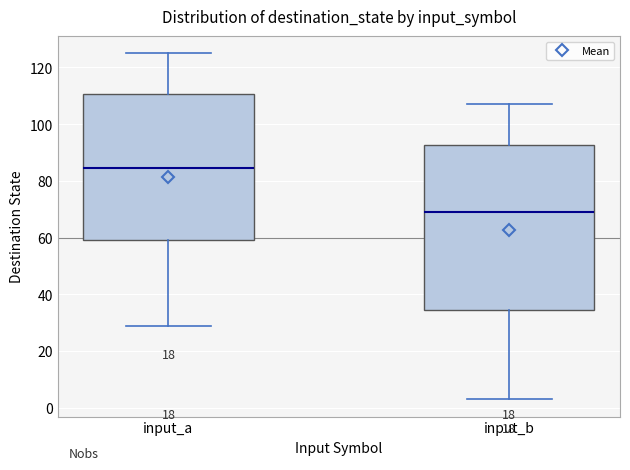

Which box has the highest median line?

input_a